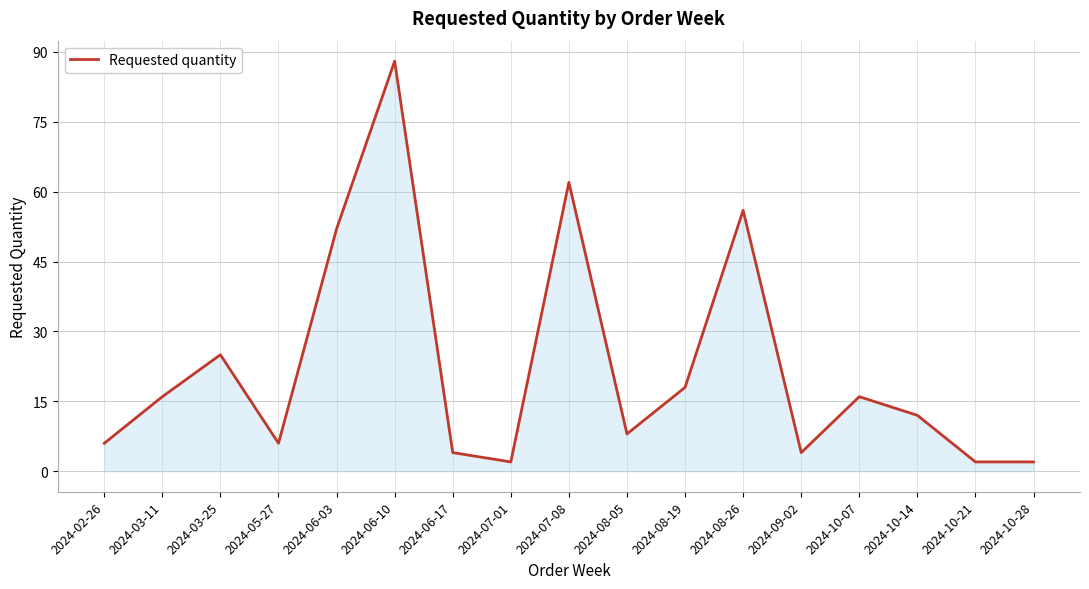

At which label is the value closest to 45?

2024-06-03